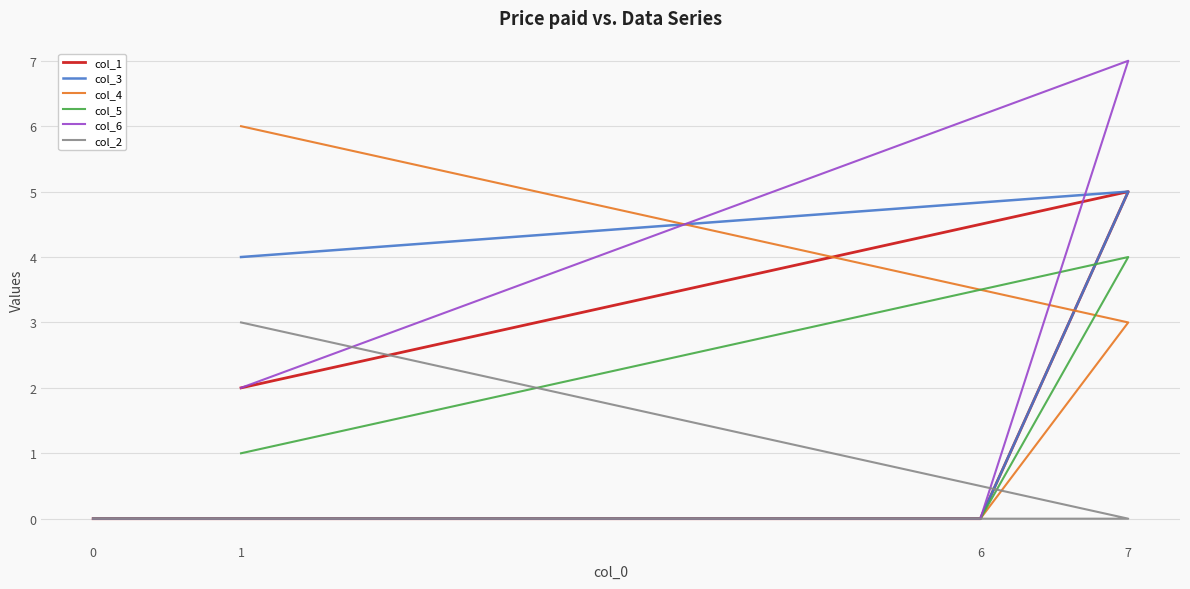

At which label does col_3 reach its peak?

7